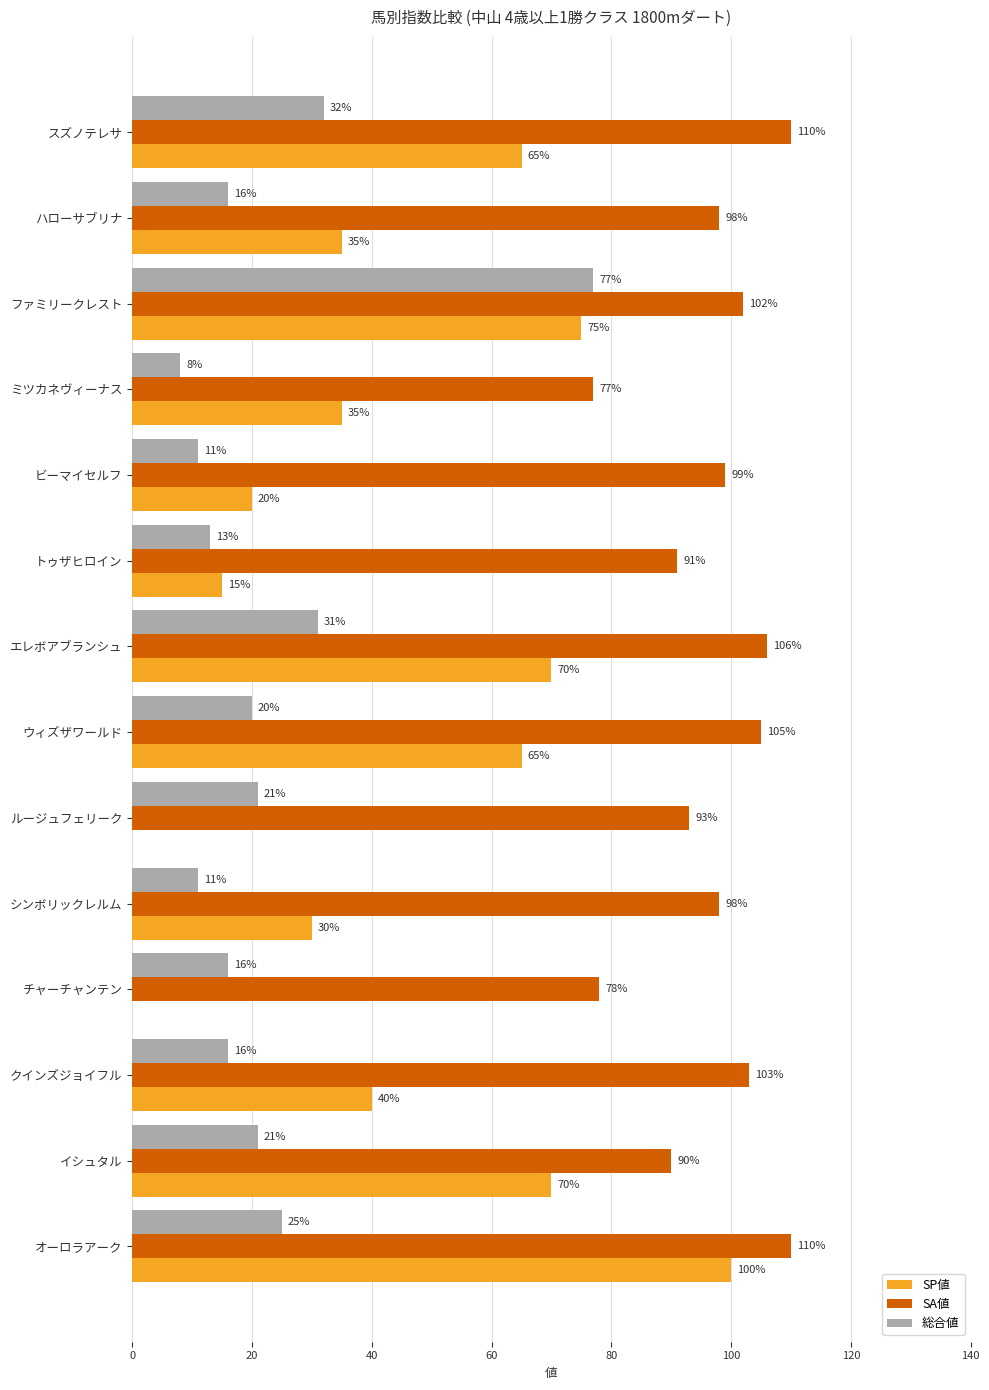

What is the sum of the SP値 values at チャーチャンテン and ビーマイセルフ?

20